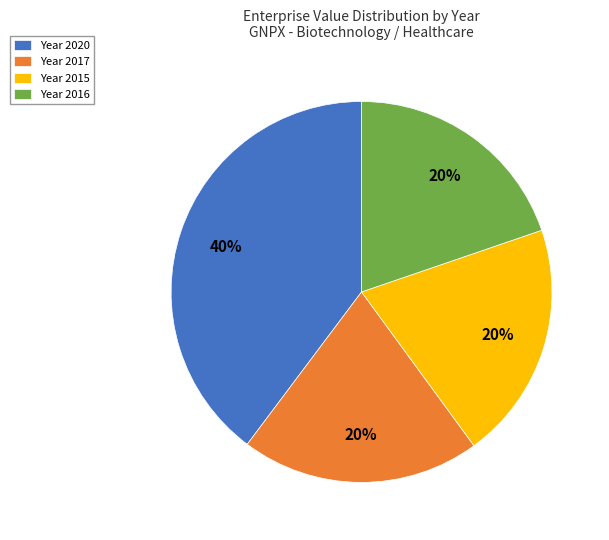

What percentage is the Year 2015 slice, to the nearest percent?

20%